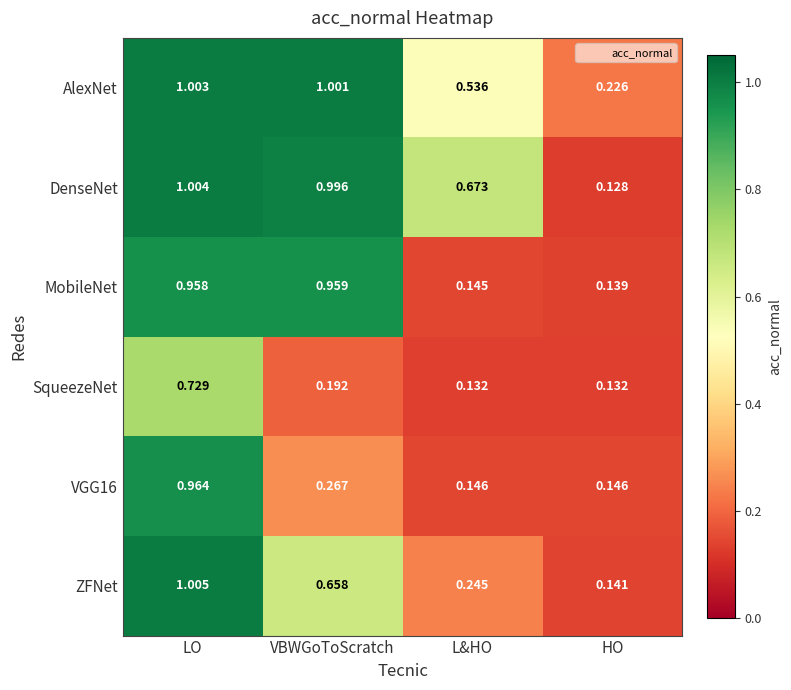

Which series has the largest total across all categories?

DenseNet